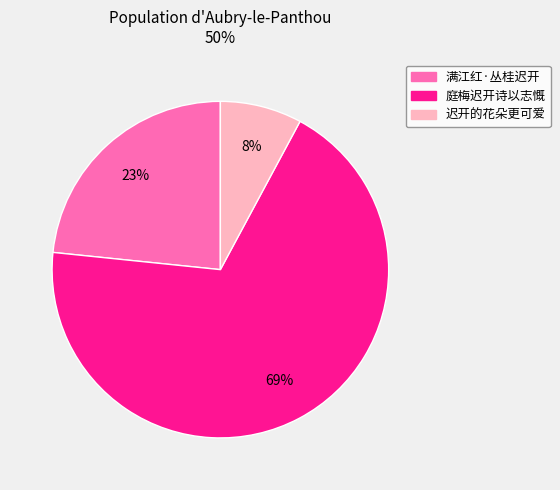

Which category has the biggest portion of the pie?

庭梅迟开诗以志慨